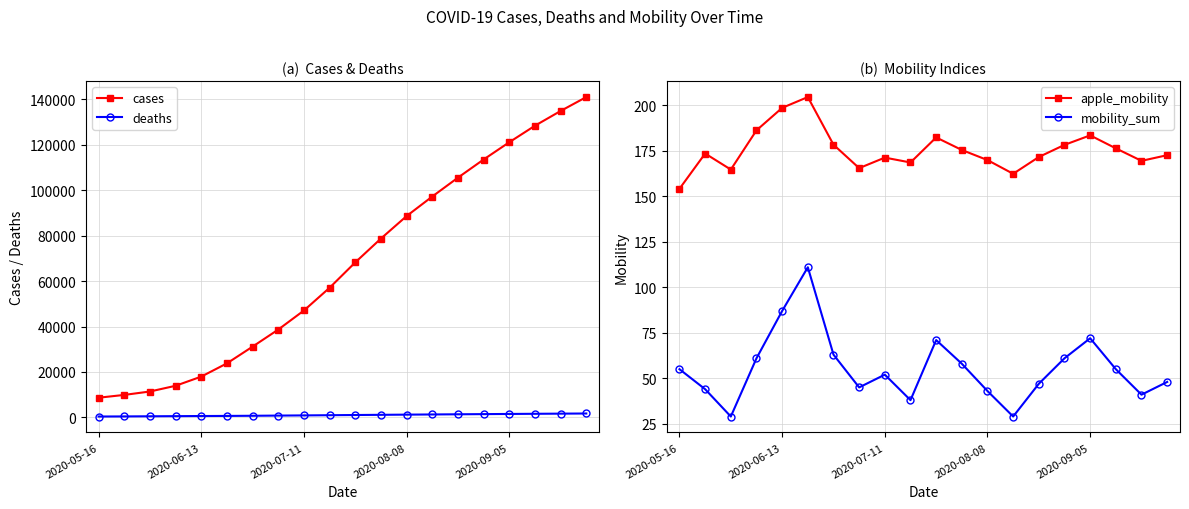

The value of cases at 2020-07-11 is 3612.3. True or false?

False